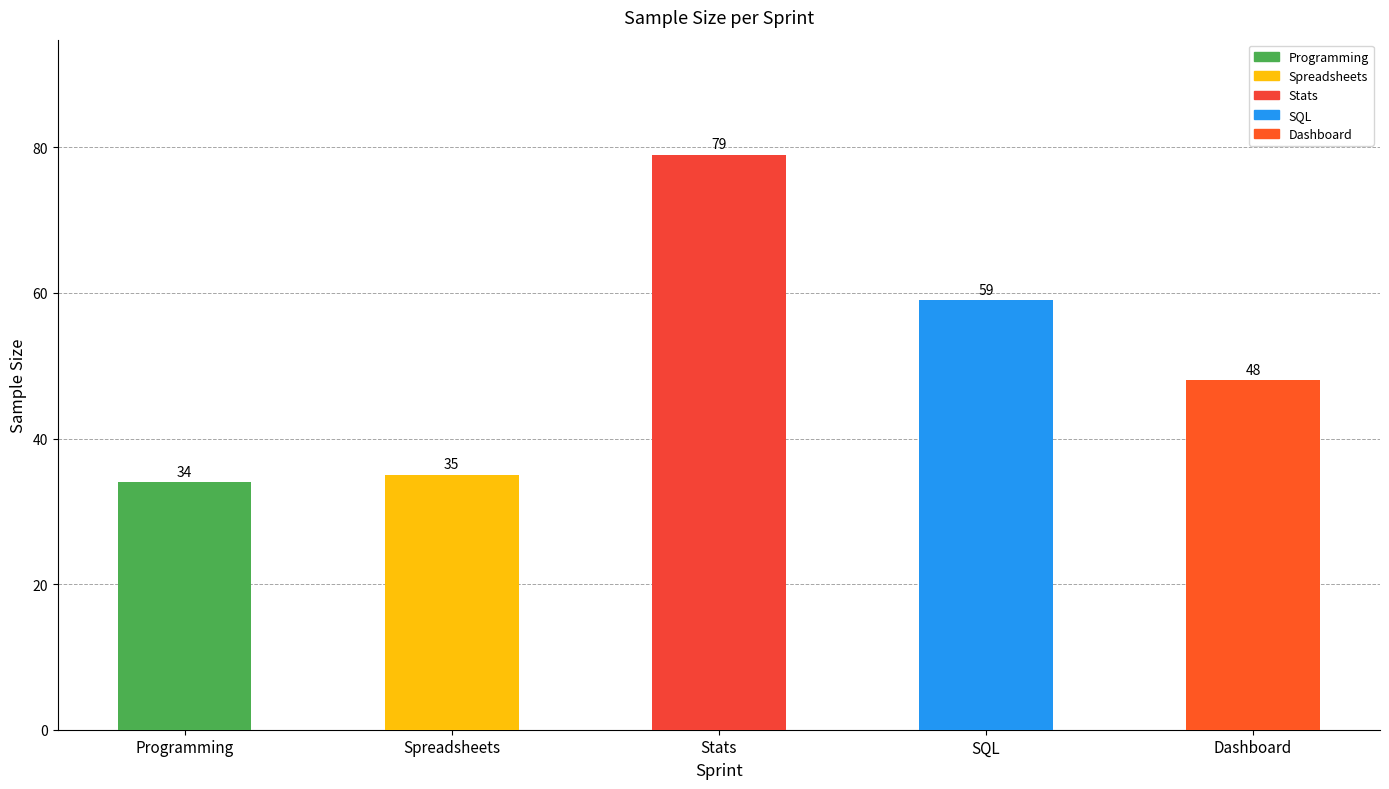

Is it true that the value at Programming is 54?

False